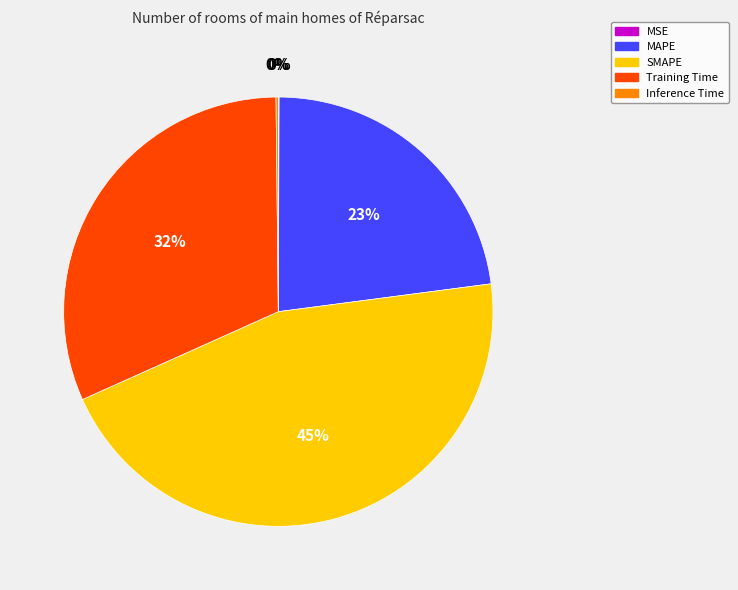

Do Training Time and SMAPE together represent more than half of the pie?

Yes